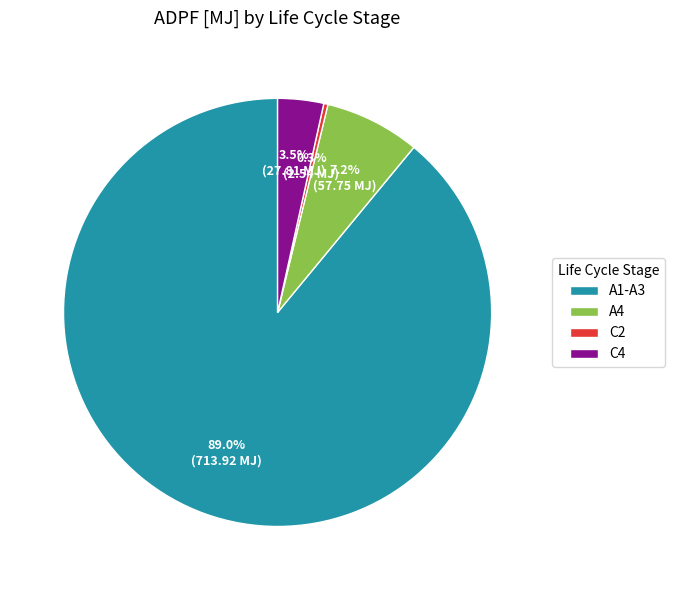

Does any single category account for the majority?

Yes